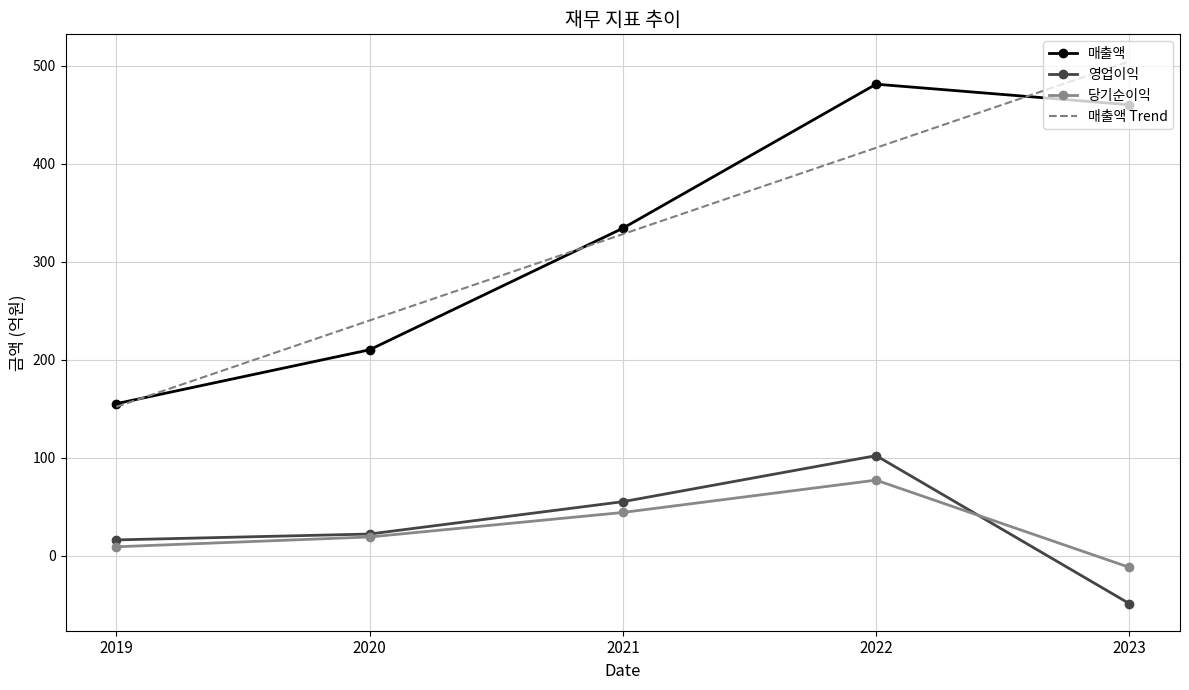

Rank the categories by 매출액 Trend value from highest to lowest.

2023, 2022, 2021, 2020, 2019